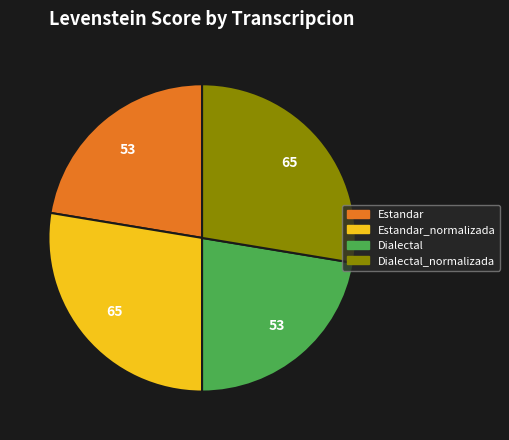

Between Dialectal and Estandar_normalizada, which is larger?

Estandar_normalizada